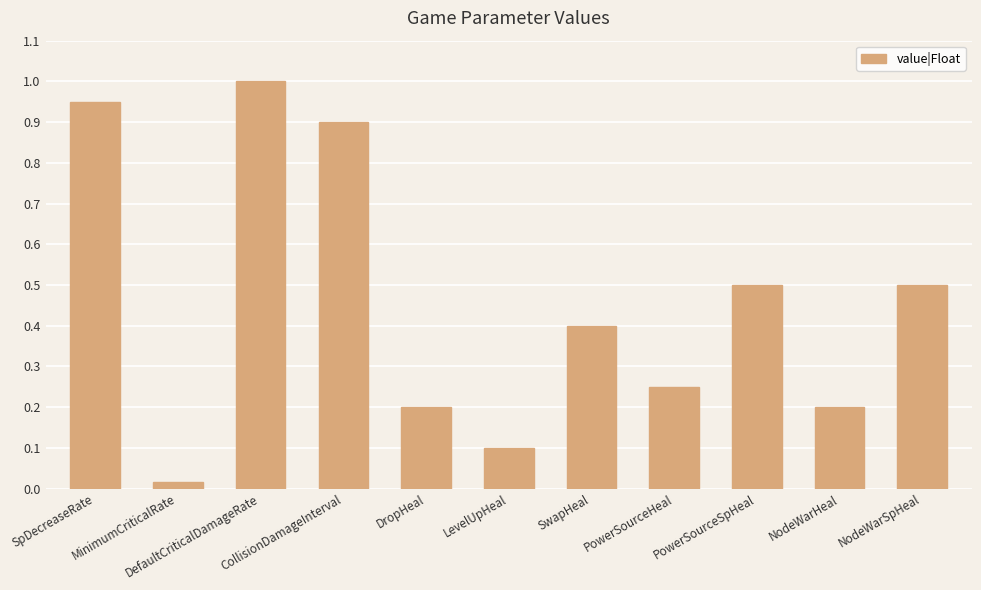

True or false: the data shows 1.5 at DefaultCriticalDamageRate.

False